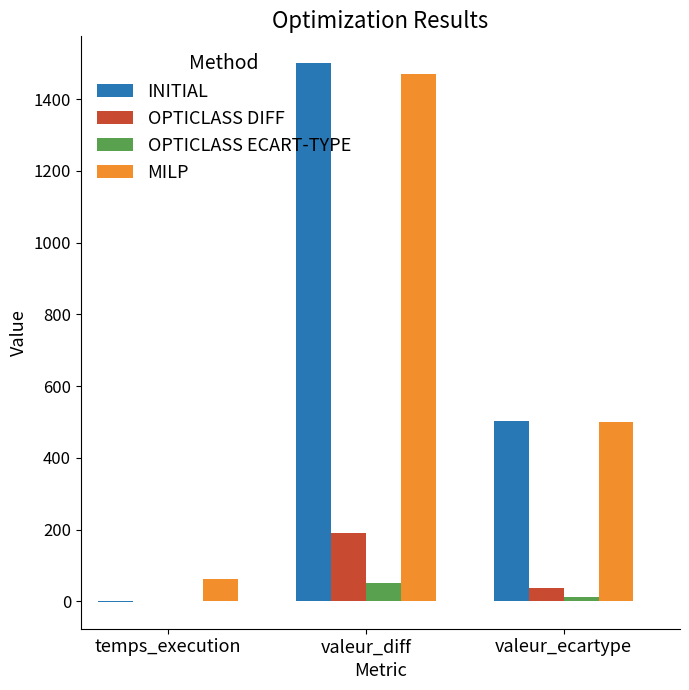

Between temps_execution and valeur_ecartype, which series saw the biggest shift?

INITIAL